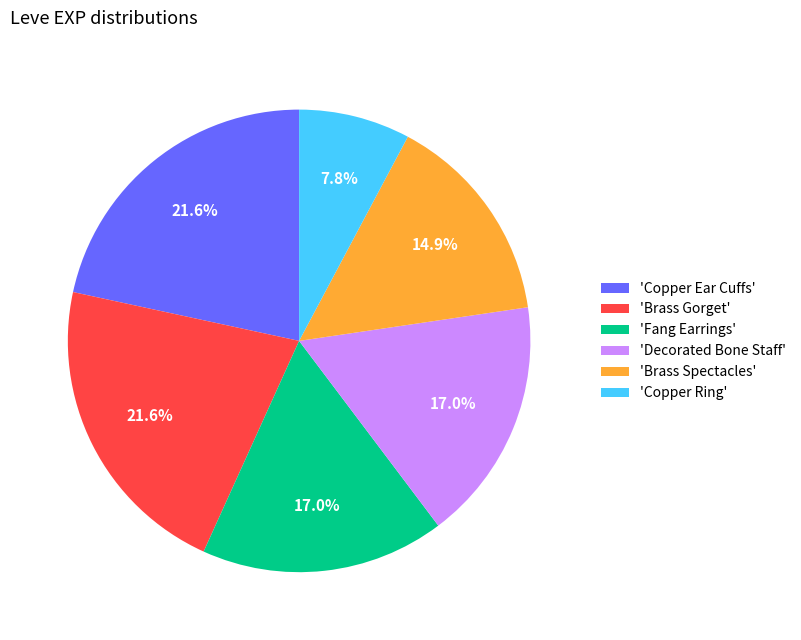

How much of the chart is everything except 'Decorated Bone Staff'?

83.0%